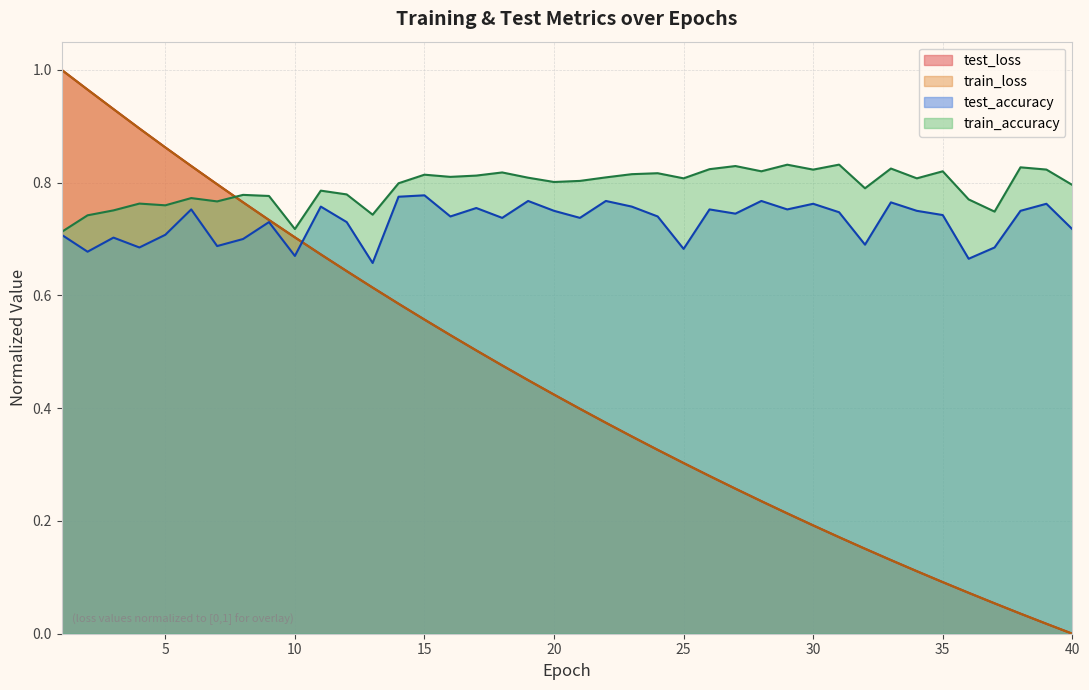

What is the sum of the train_accuracy values at 26 and 14?

1.6